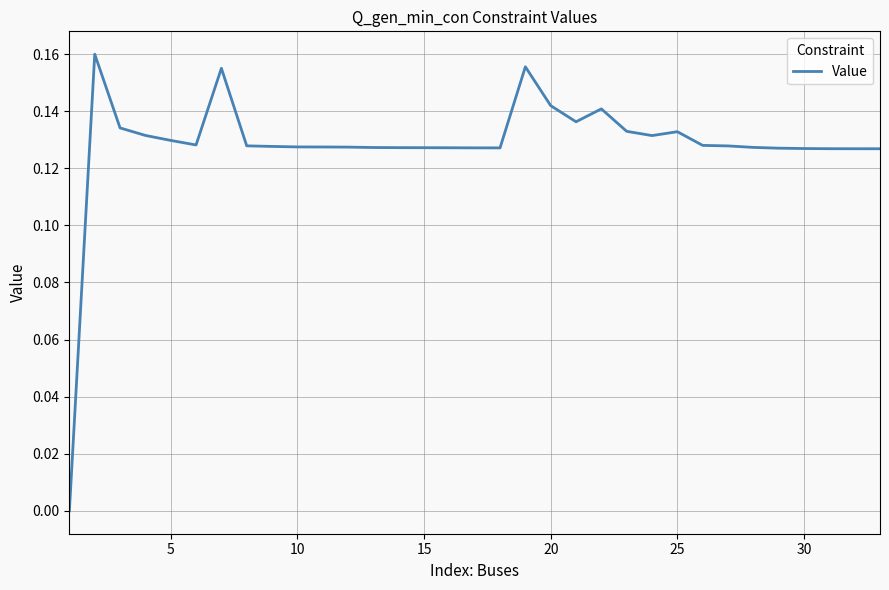

How many lines are shown in the chart?

1